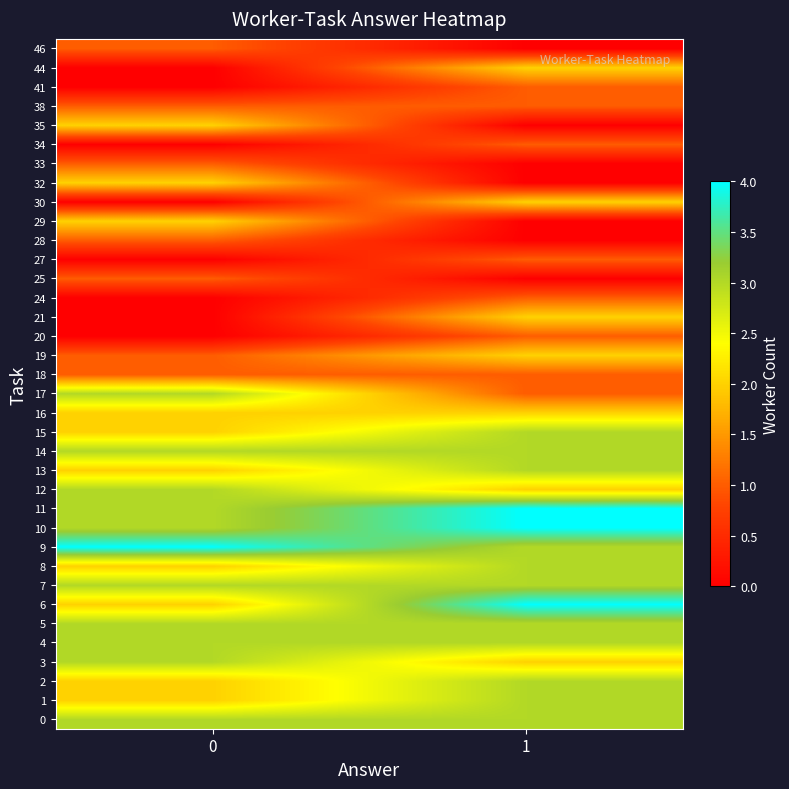

How many series are shown in this chart?

36